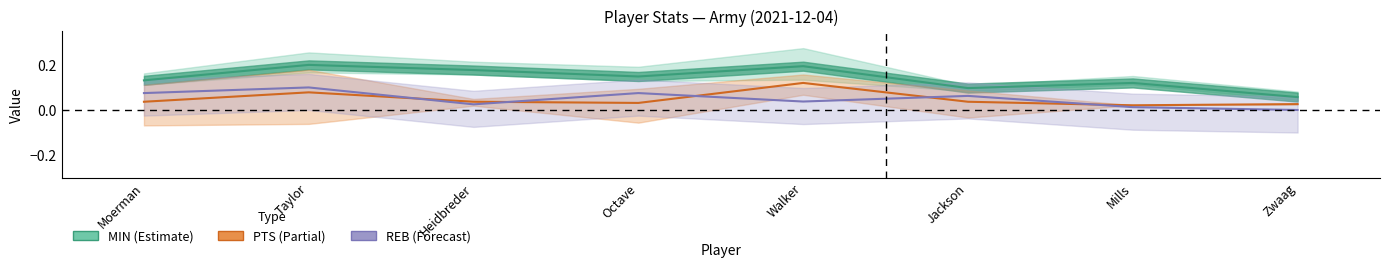

Rank the series at Taylor from lowest to highest value.

PTS (Partial), REB (Forecast), MIN (Estimate)